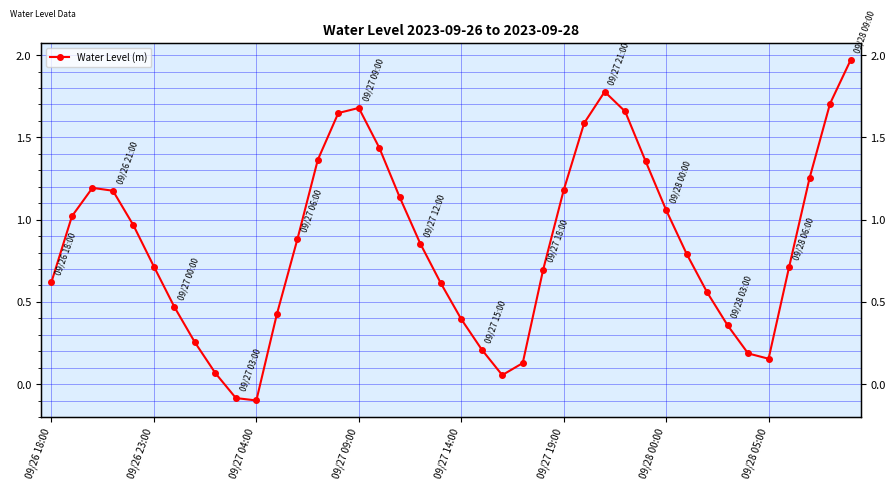

What is the sum of all values?

34.1